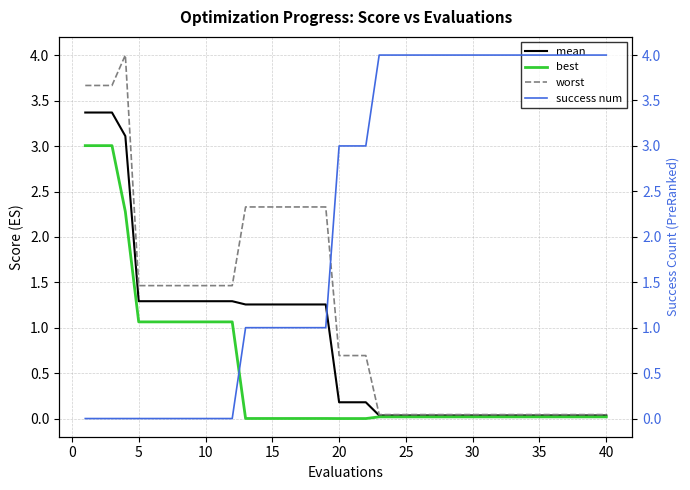

At how many categories does at least one series exceed 1?

40